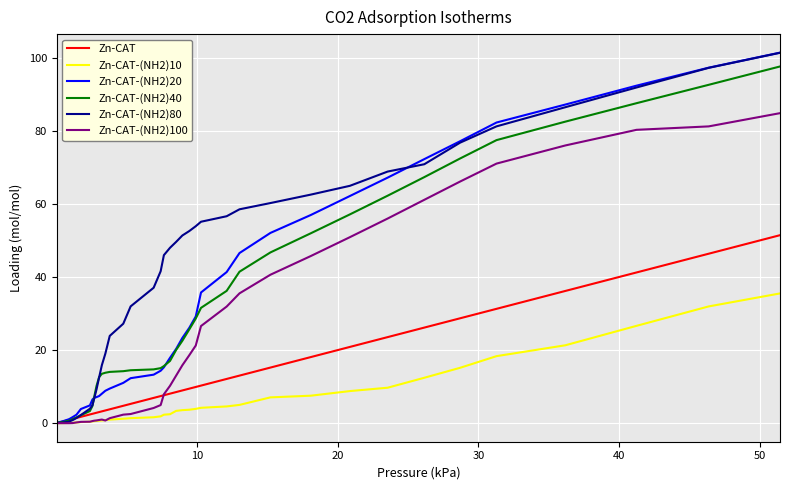

How many values in the Zn-CAT-(NH2)20 series are below 17?

19